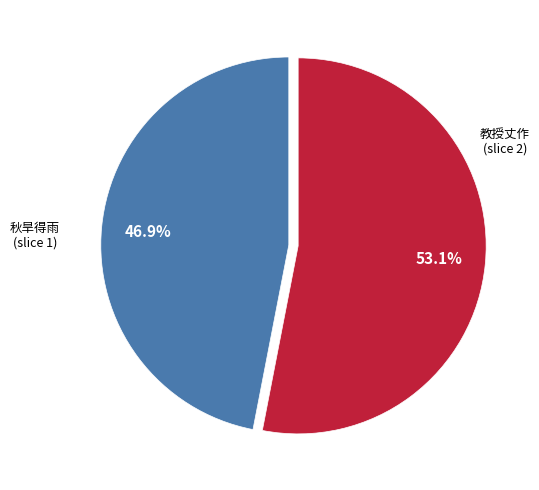

To the nearest percent, what is the average slice percentage?

50%